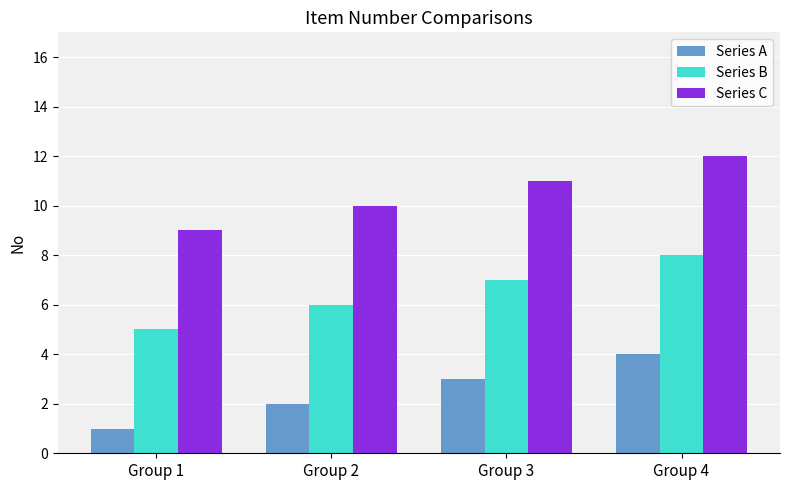

Is the value of Series A at Group 2 greater than the value of Series C at Group 1?

No